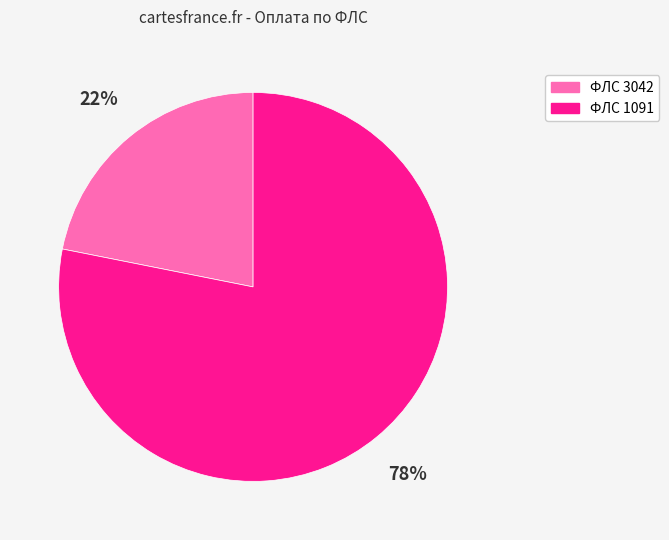

Is there any slice that represents more than half of the pie?

Yes